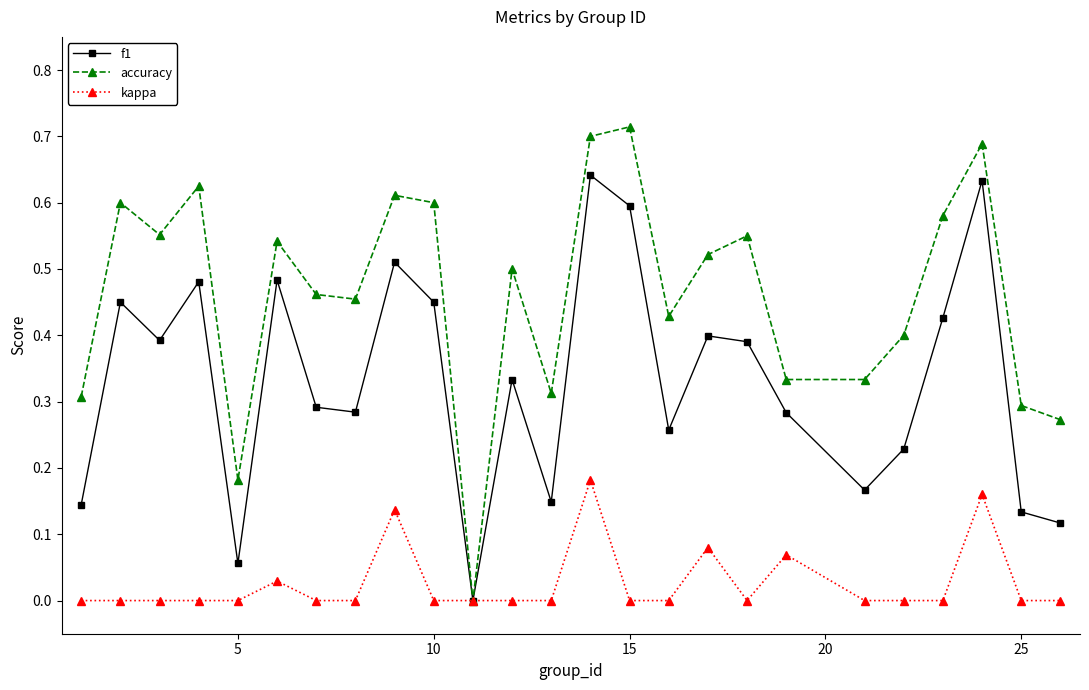

Which series has the largest total across all categories?

accuracy